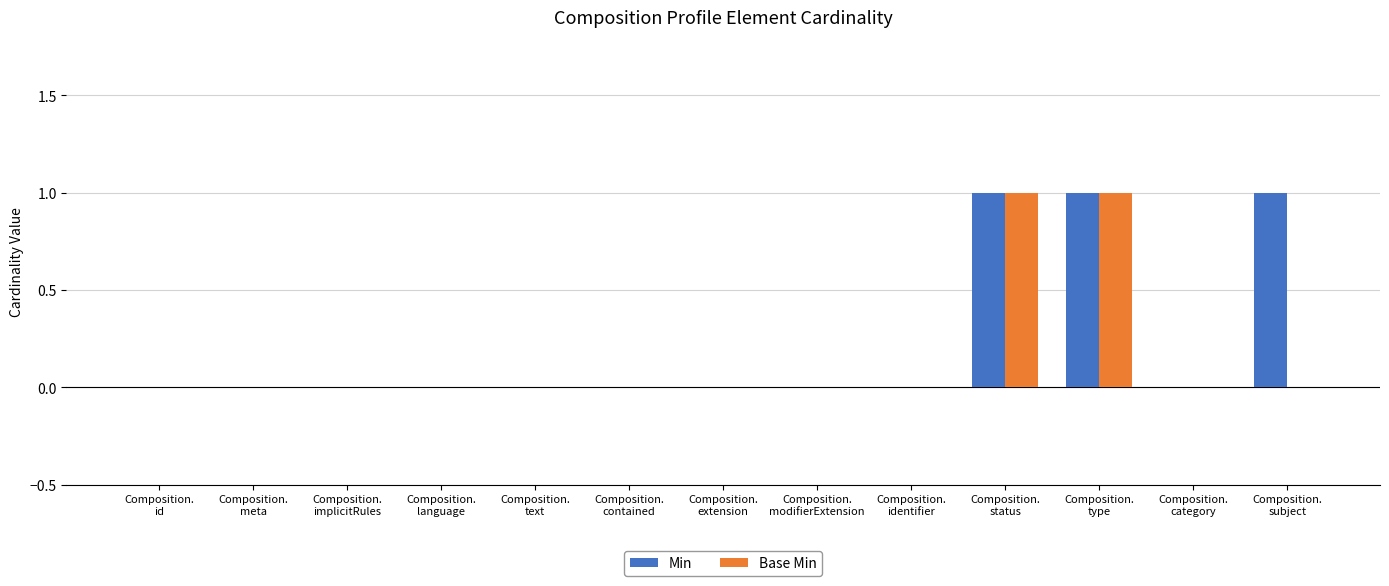

What are all the series names shown in the legend?

Min, Base Min